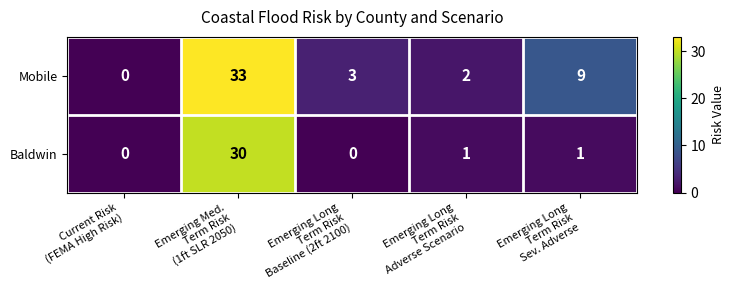

What is the sum of all Baldwin values?

32